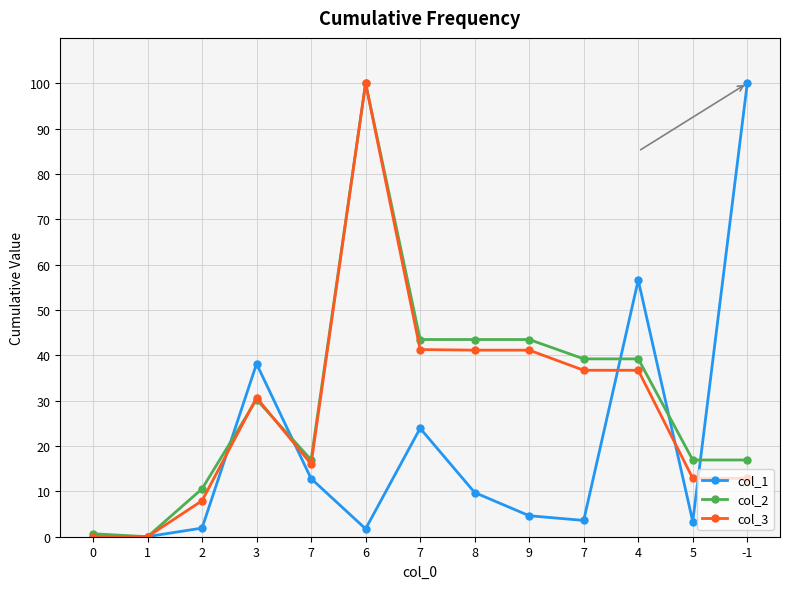

How many data points does each series have?

13